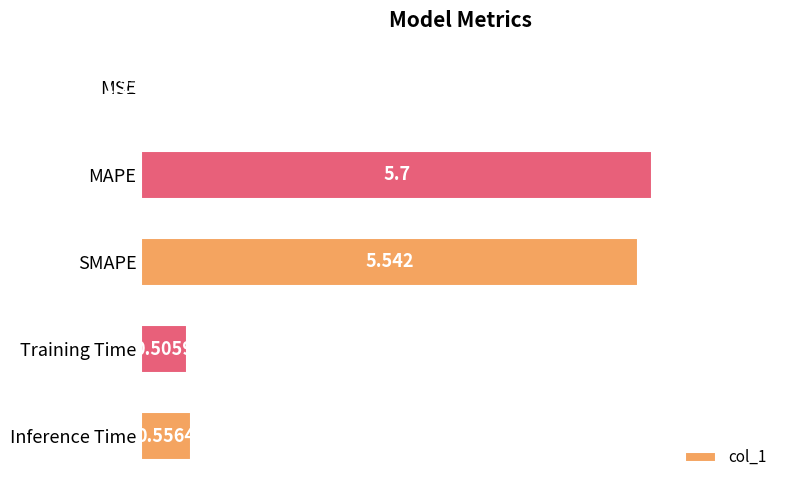

Between Training Time and Inference Time, which is larger?

Inference Time